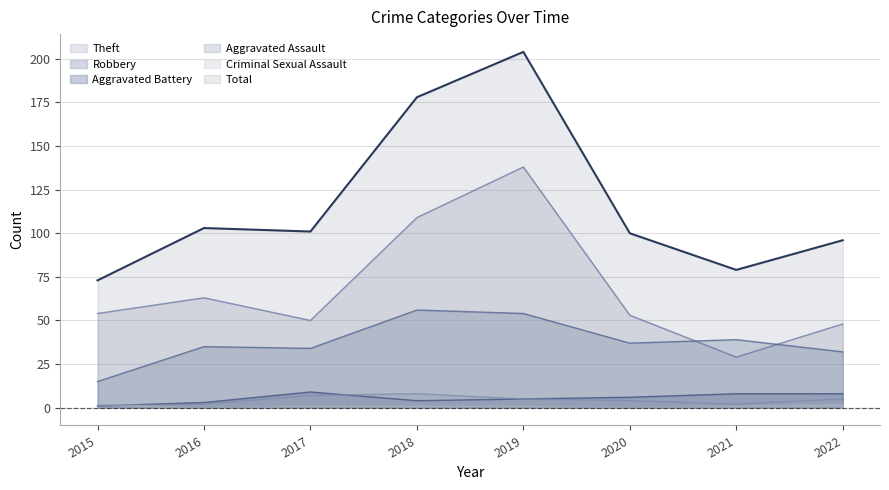

What is the sum of all Robbery values?

302